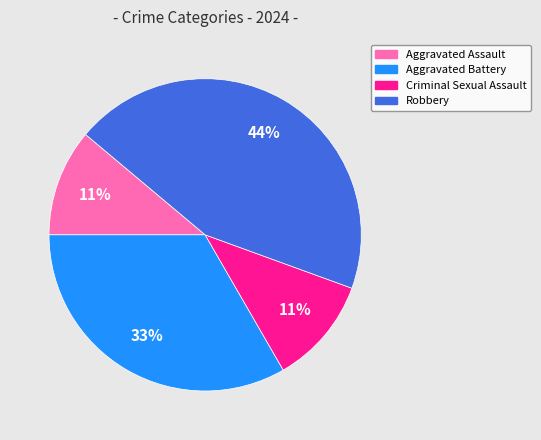

To the nearest percent, what percentage of the pie is Aggravated Battery?

33%